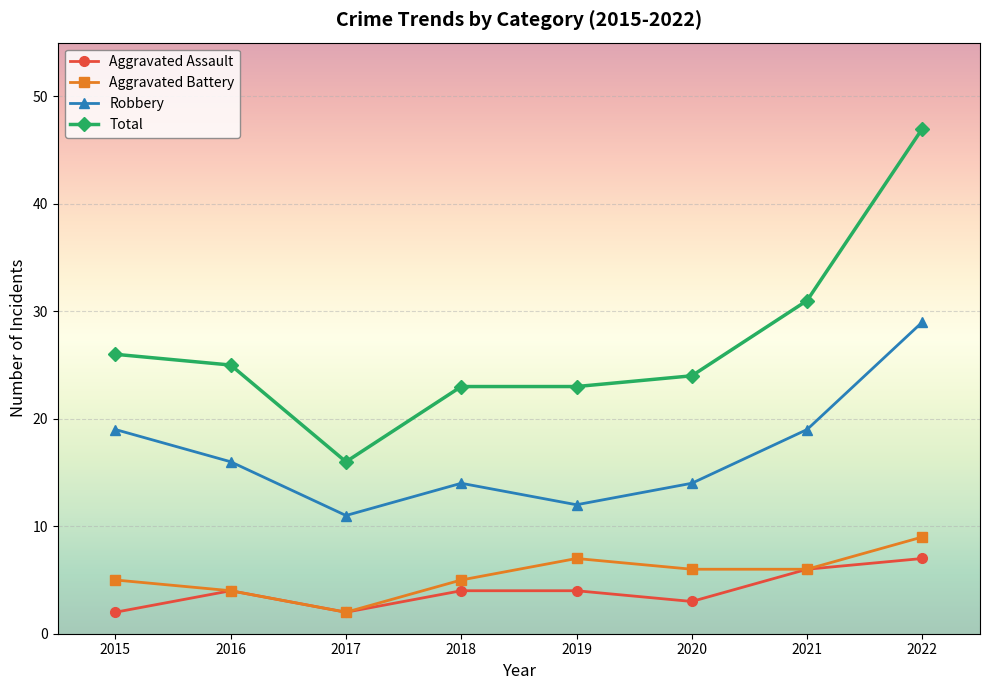

Which category has the highest value across all series?

2022